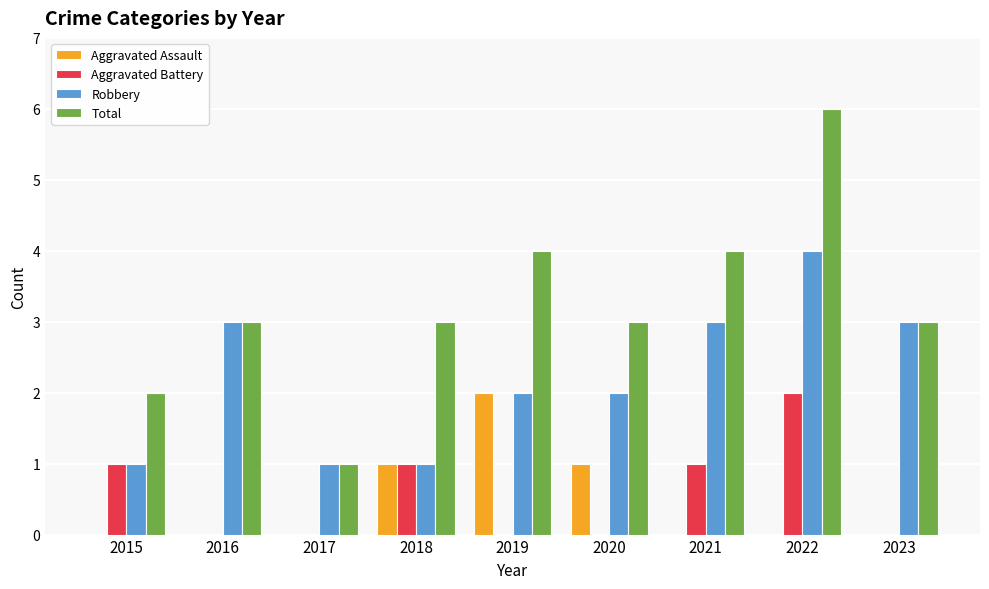

Reading right to left, transcribe all the data shown in this chart.

Aggravated Assault: 0	0	0	1	2	1	0	0	0
Aggravated Battery: 0	2	1	0	0	1	0	0	1
Robbery: 3	4	3	2	2	1	1	3	1
Total: 3	6	4	3	4	3	1	3	2